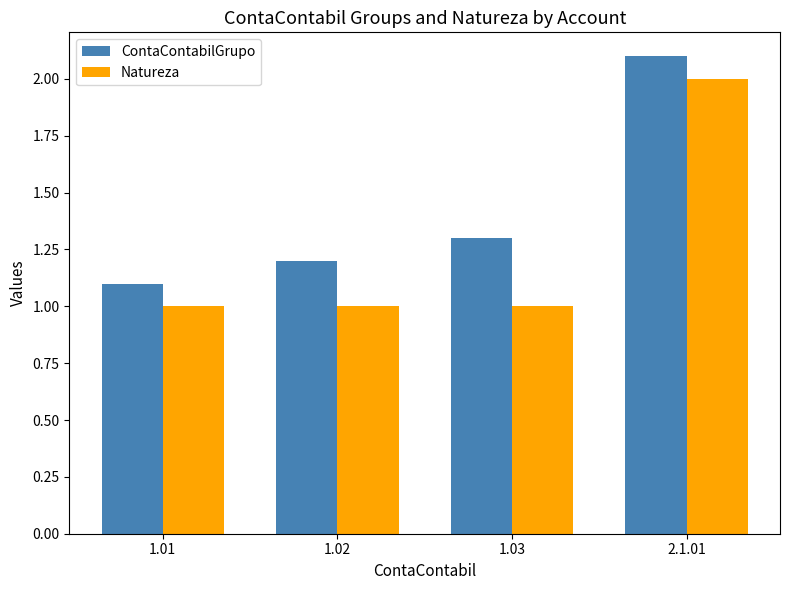

Which category has the highest value in the Natureza series?

2.1.01